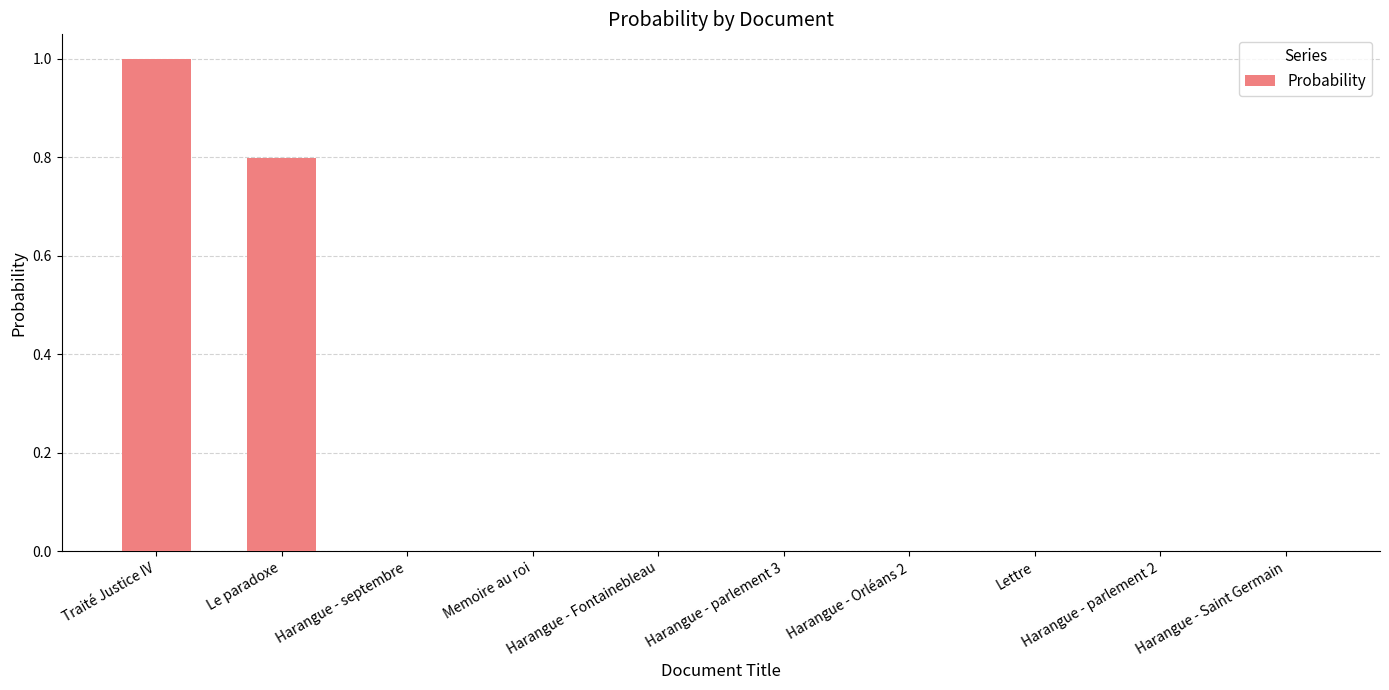

What is the greatest value displayed?

1.0